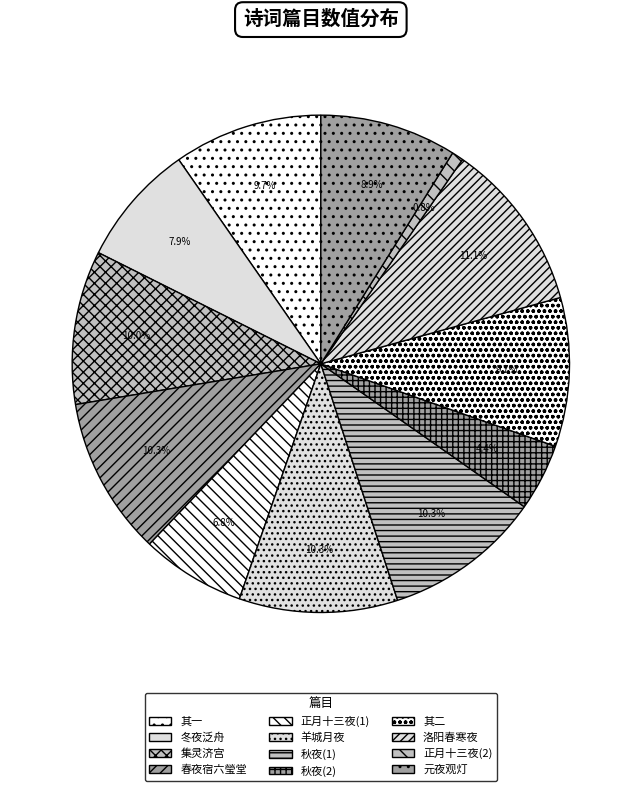

To the nearest percent, what is the difference between the largest and smallest slice percentages?

10%